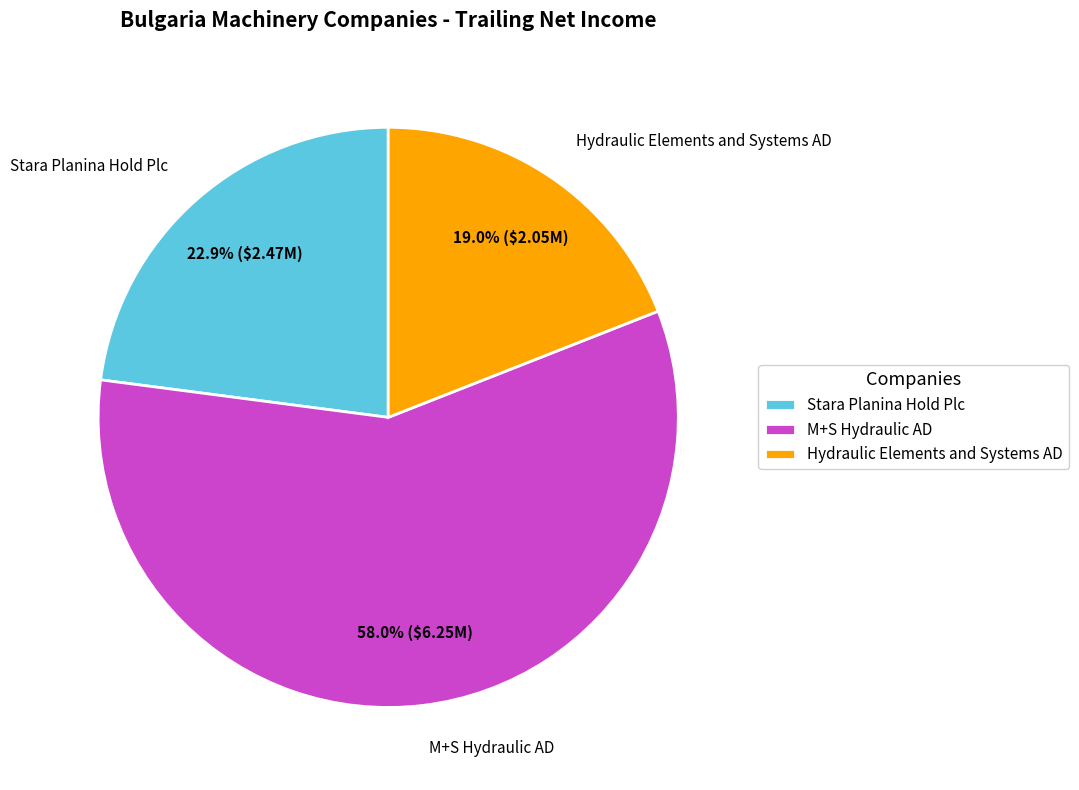

Between Hydraulic Elements and Systems AD and Stara Planina Hold Plc, which is larger?

Stara Planina Hold Plc